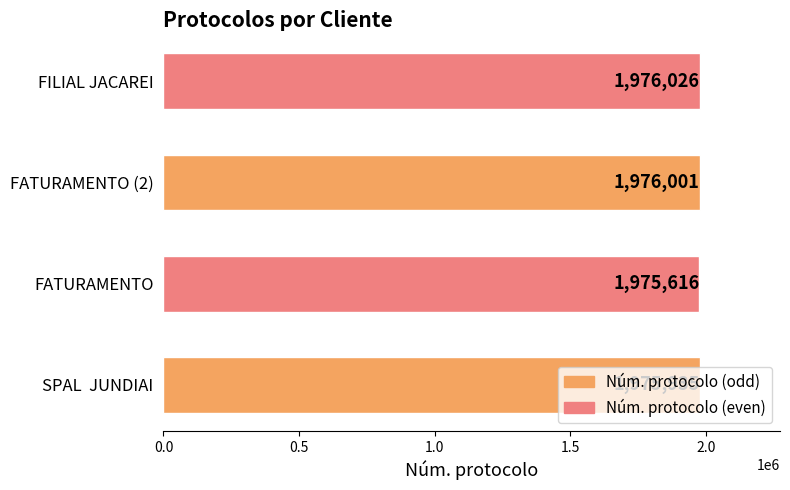

Is it true that the value at FATURAMENTO (2) is 1976001?

True